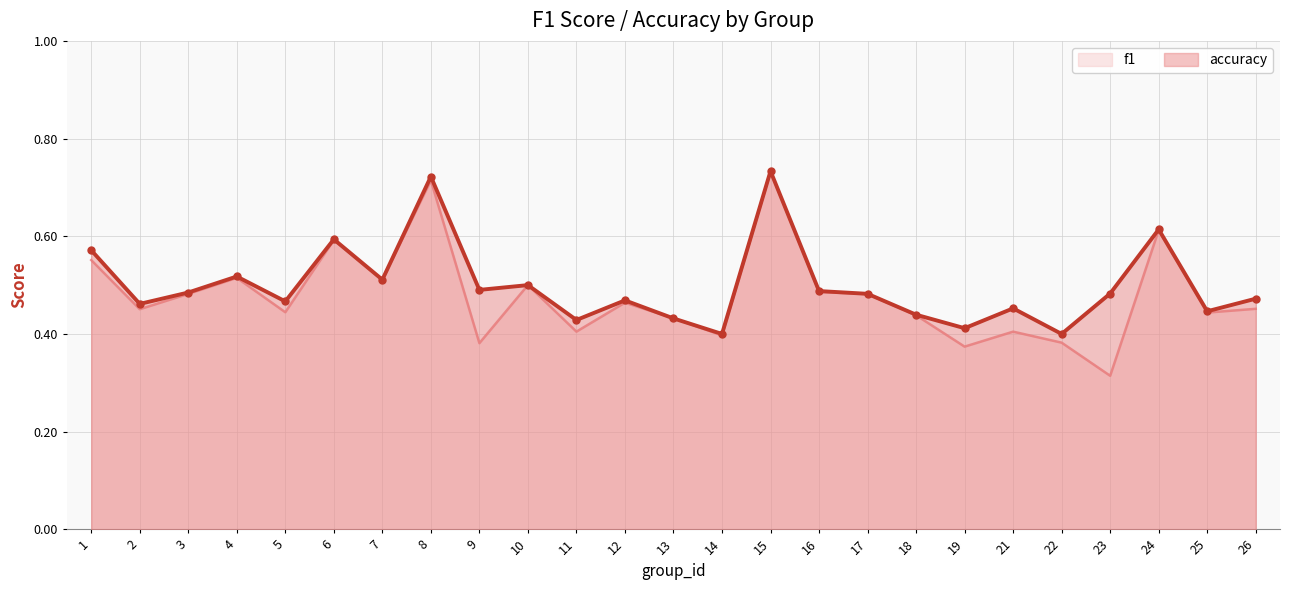

Is the value of f1 at 14 greater than the value of accuracy at 8?

No